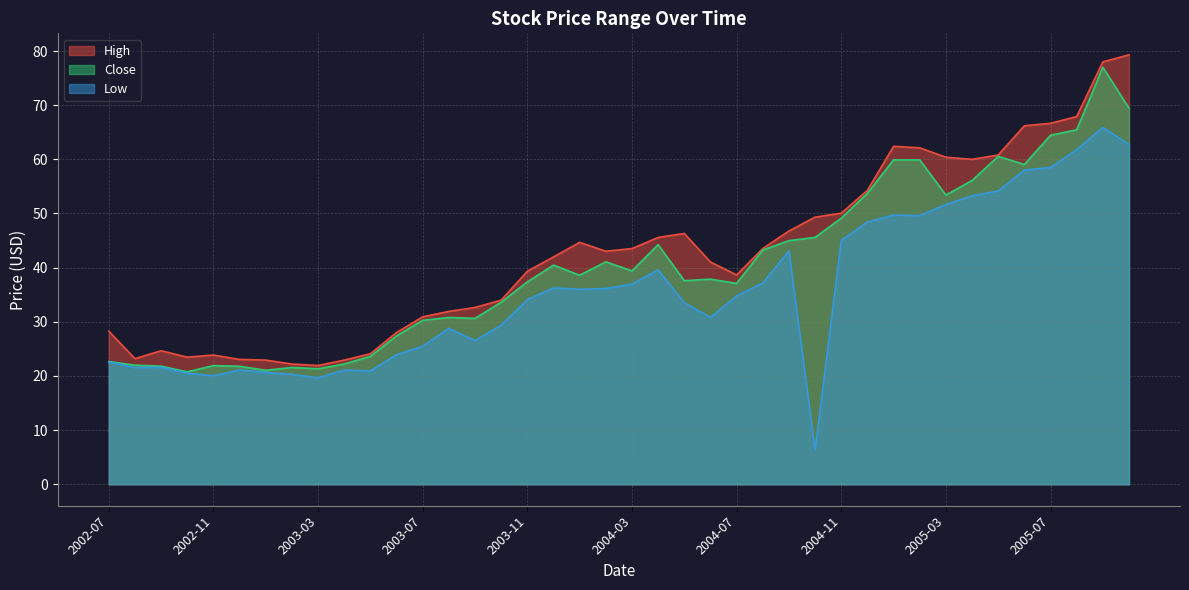

At which category does Low reach its first local peak?

2002-09